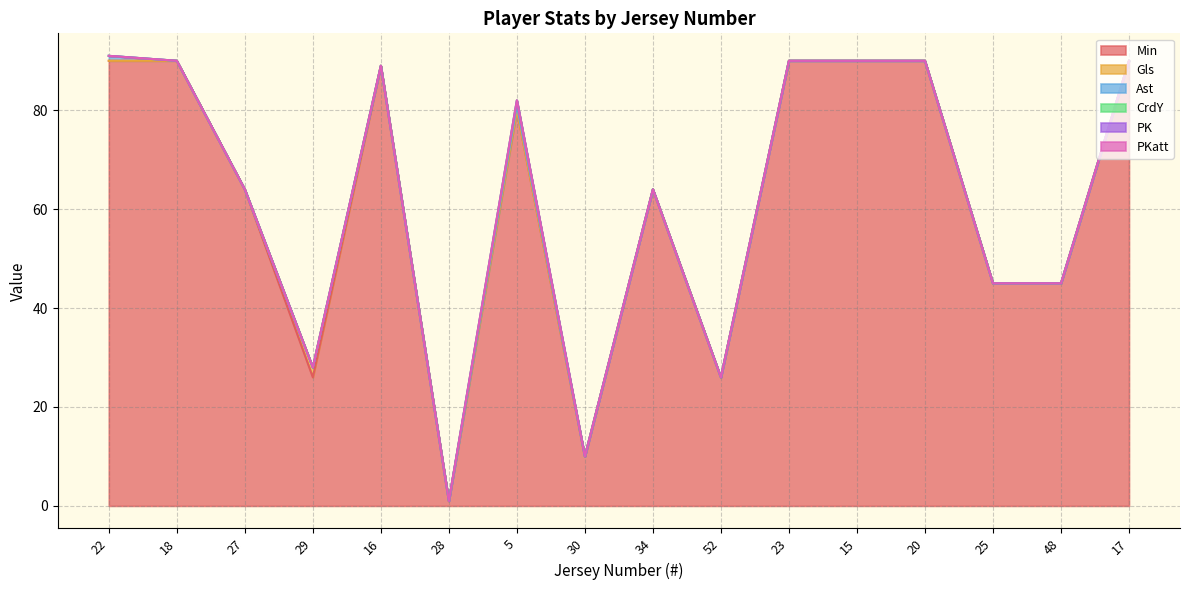

Does the chart display data point markers on the line(s)?

No